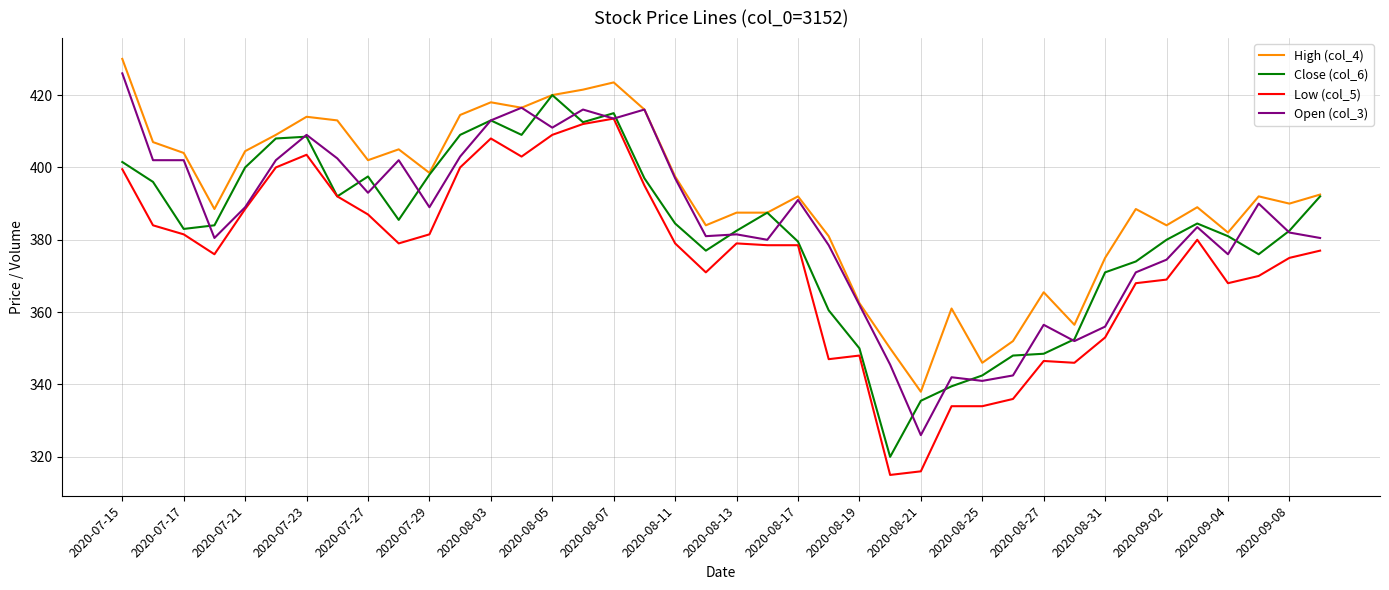

Which series has the largest total across all categories?

High (col_4)